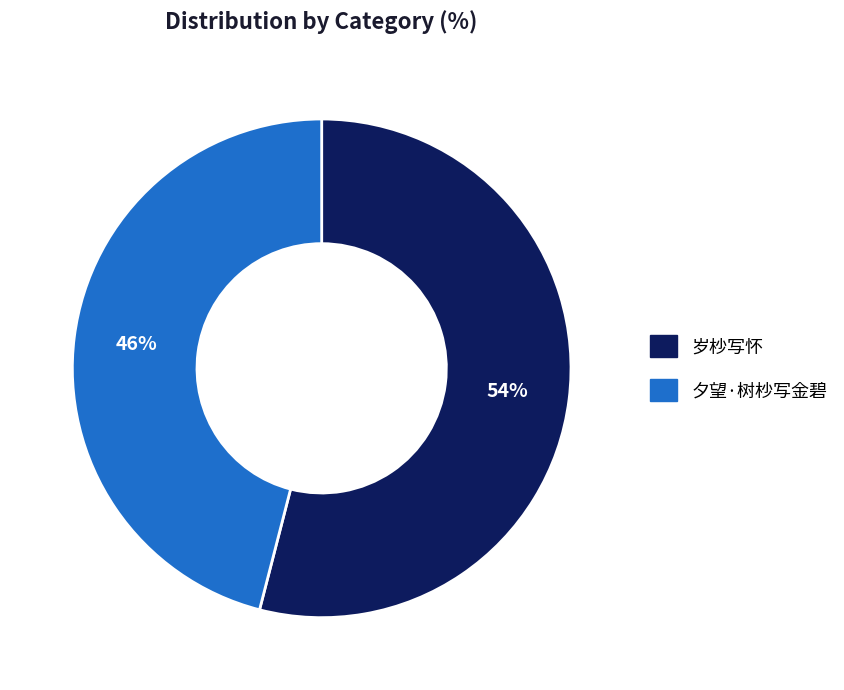

The 夕望·树杪写金碧 slice represents 46% of the pie. True or false?

True